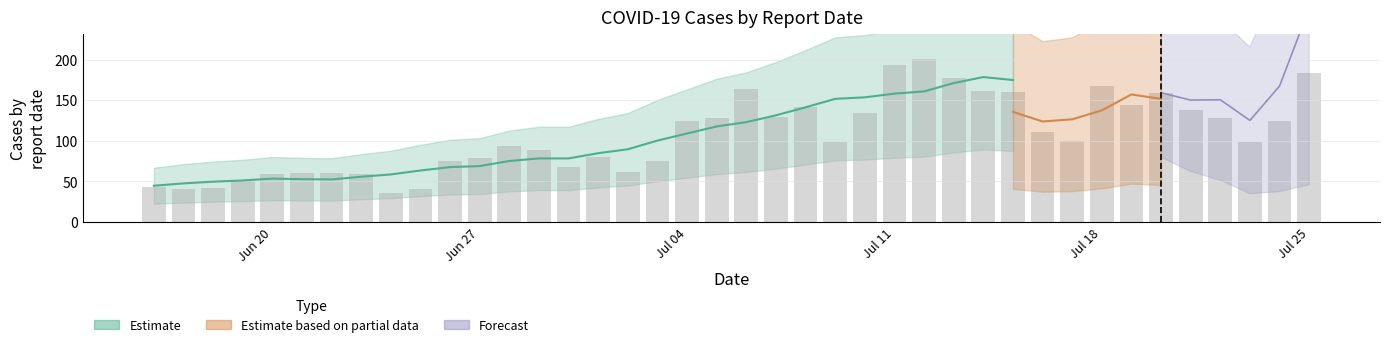

True or false: the data shows 41 at 2022-06-17.

True